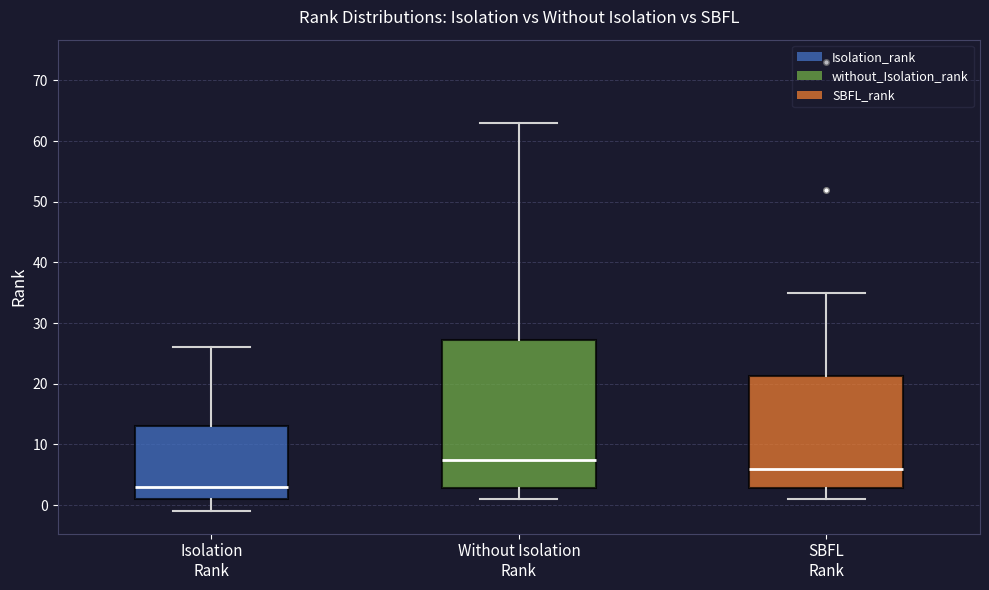

Which box is the tallest, from its lower edge to its upper edge?

Without Isolation Rank